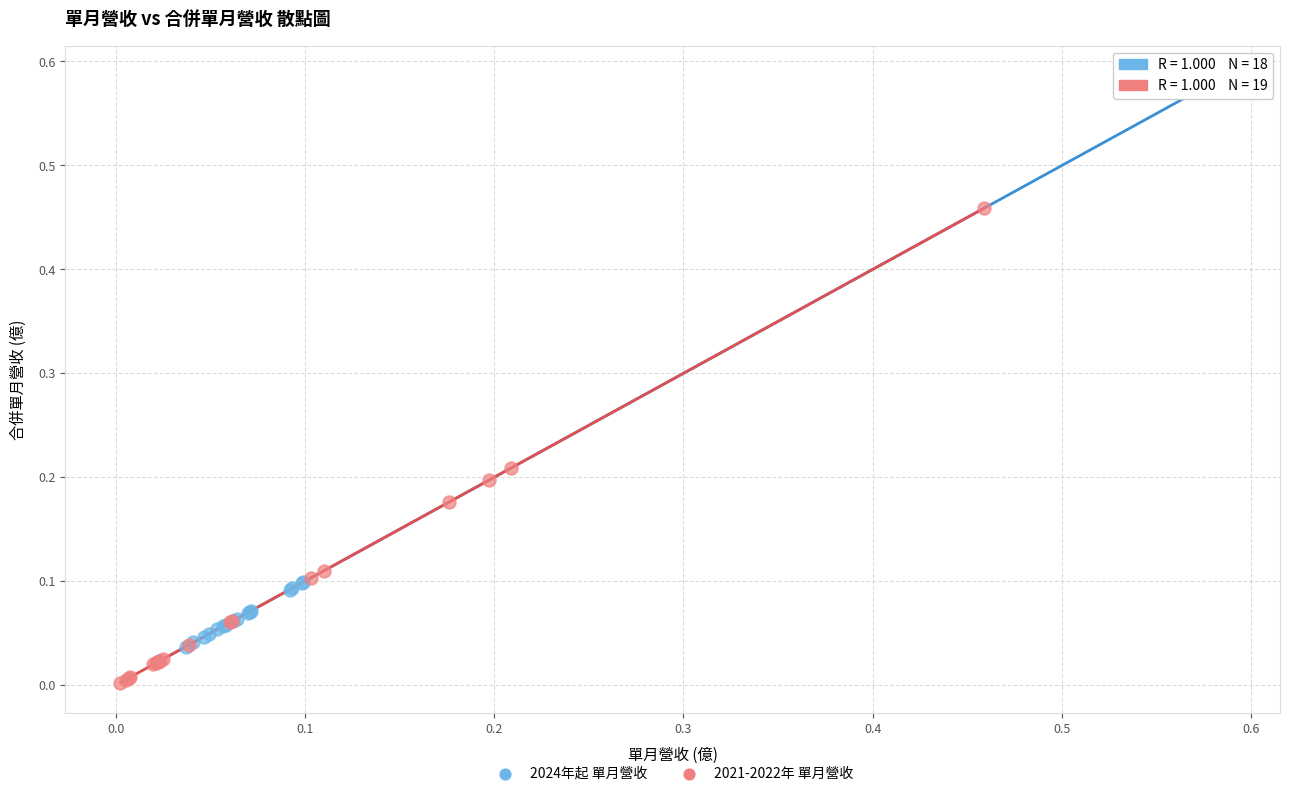

Which series has the widest spread of Y values?

2024年起 單月營收